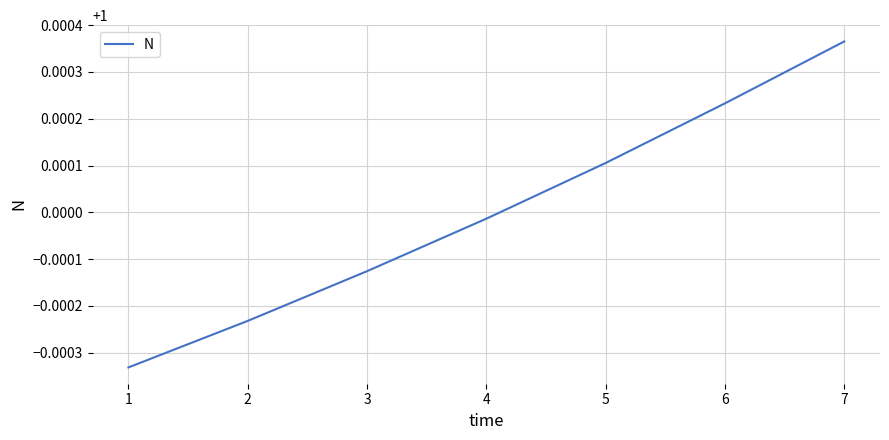

Rank the categories by value from lowest to highest.

1, 2, 3, 4, 5, 6, 7